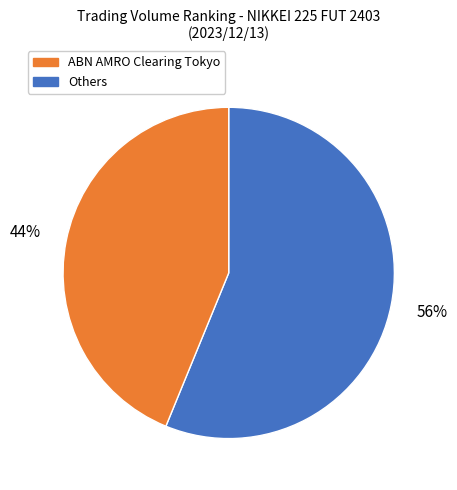

To the nearest percent, what is the average slice percentage?

50%